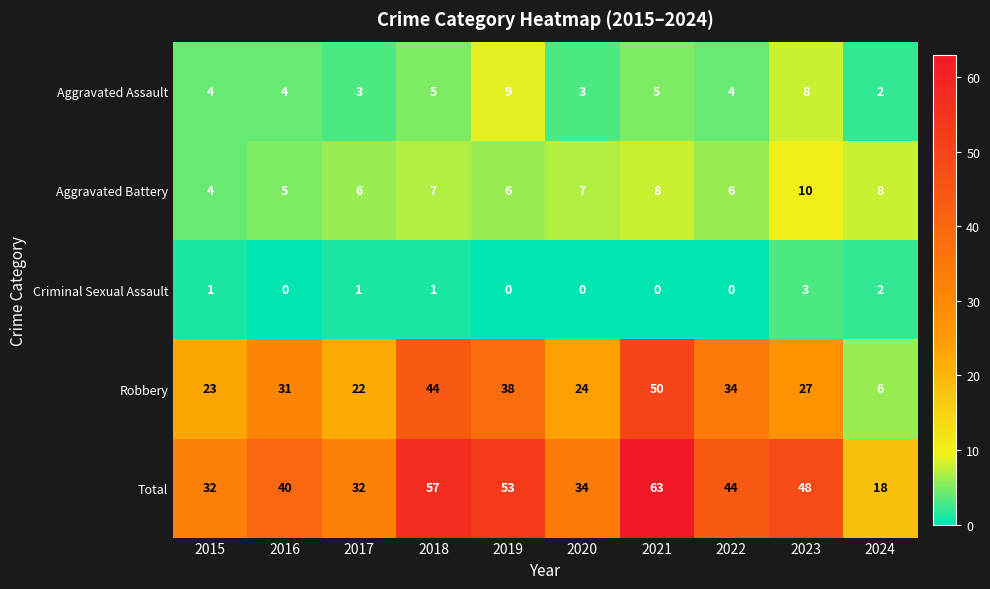

Between 2022 and 2024, which series saw the biggest shift?

Robbery